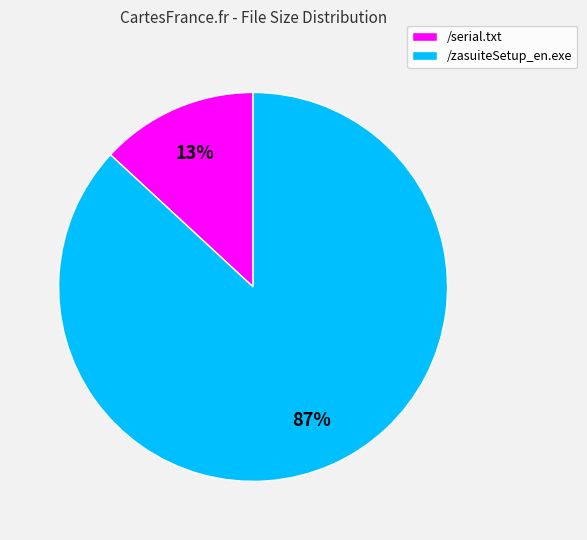

Do /serial.txt and /zasuiteSetup_en.exe together represent more than half of the pie?

Yes